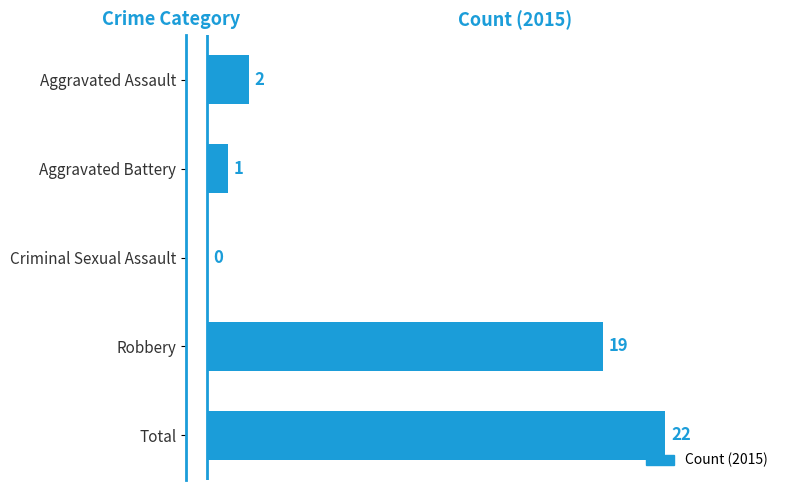

Are the bars horizontal?

Yes